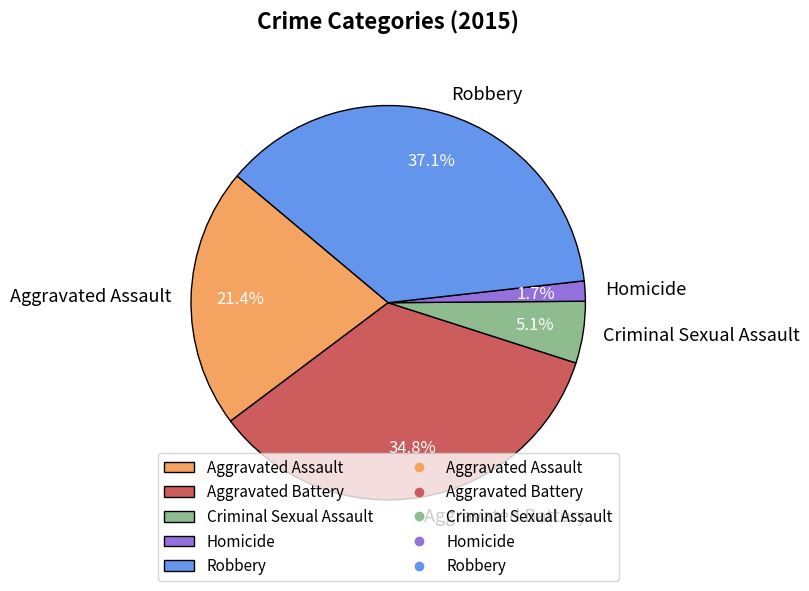

What percentage is the Aggravated Battery slice, to the nearest percent?

35%